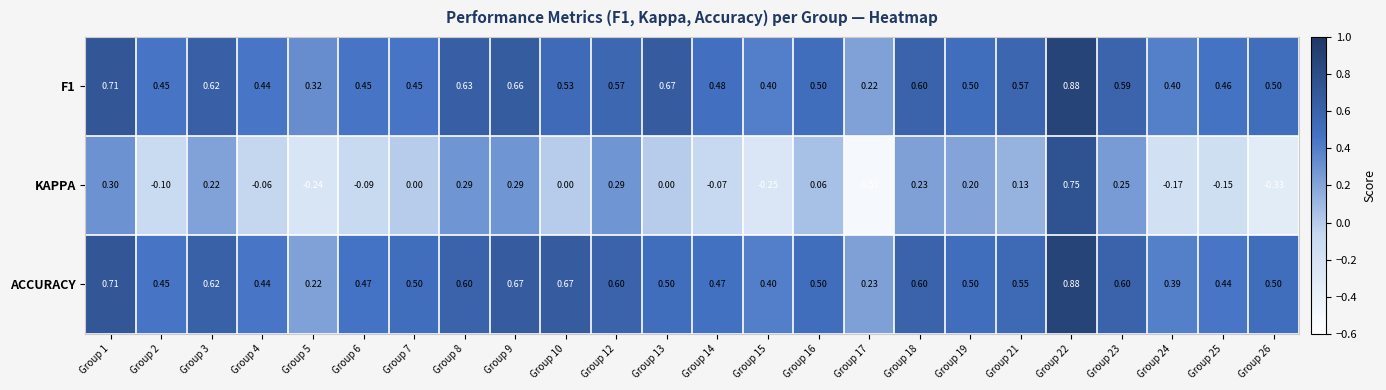

What is the difference between the highest and lowest values at Group 3?

0.4